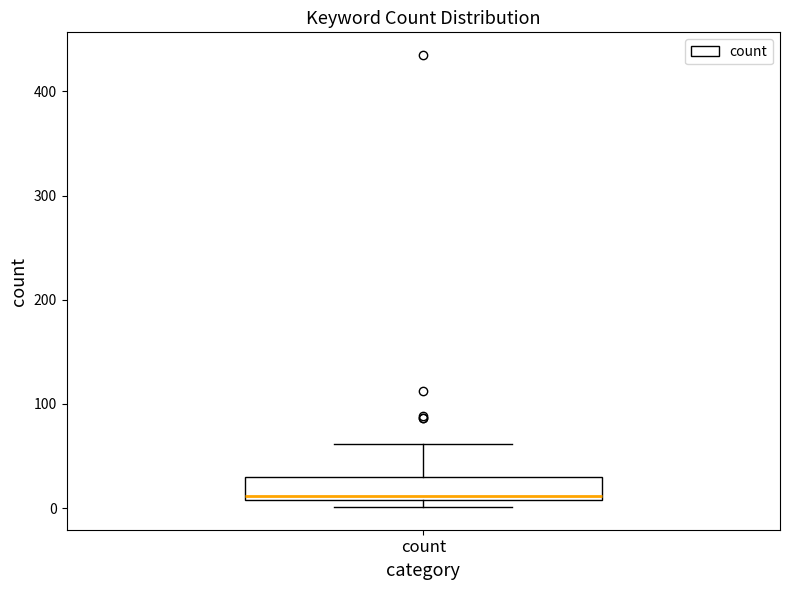

Transcribe this box plot: give where the median line is, the range the box spans, and where the two whiskers end, as read against the y-axis. The values are not printed on the chart, so give them approximately, as read against the axis.

median 10 (just above the box's lower edge), box 10 to 30, whiskers 0 to 60